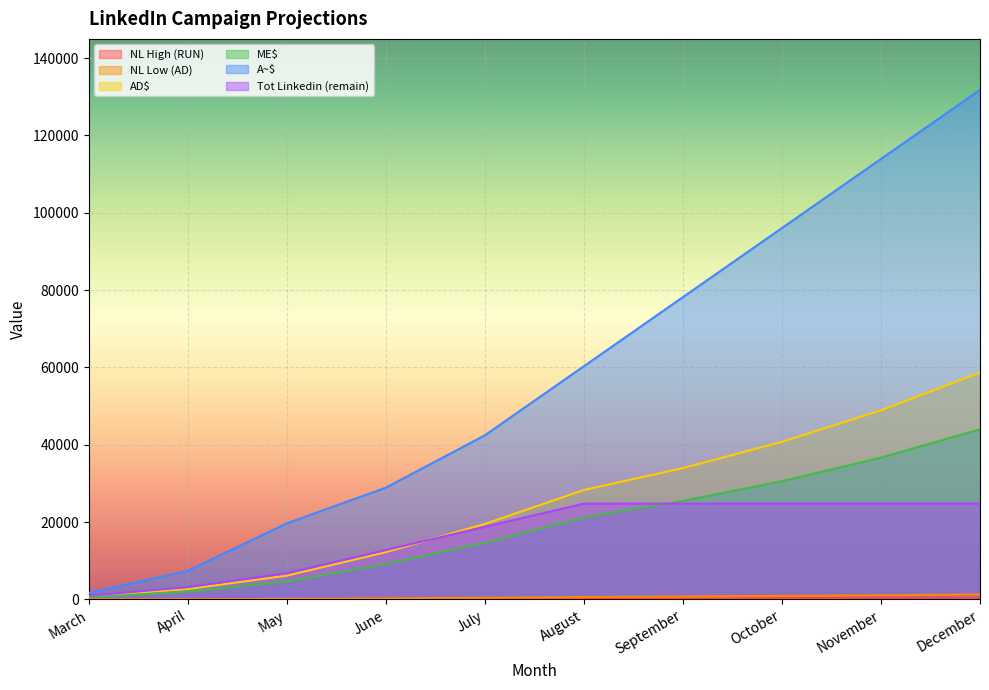

Which series has the widest spread of values?

A~$